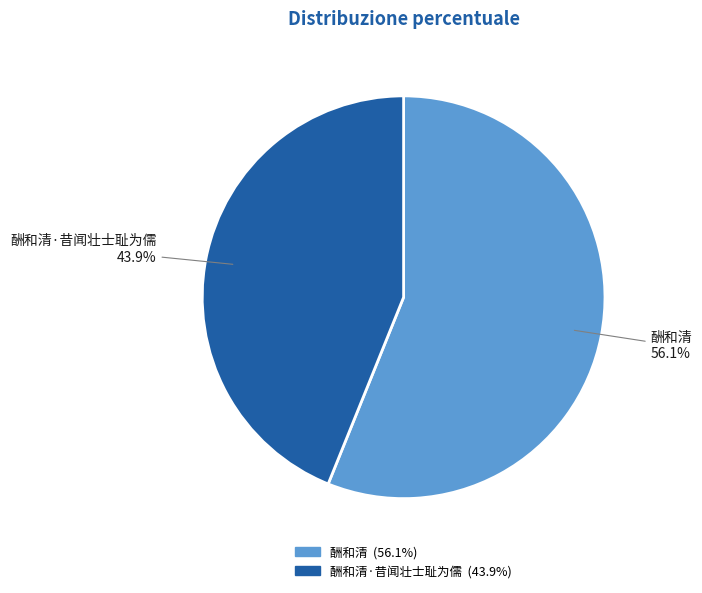

Is there any slice that represents more than half of the pie?

Yes